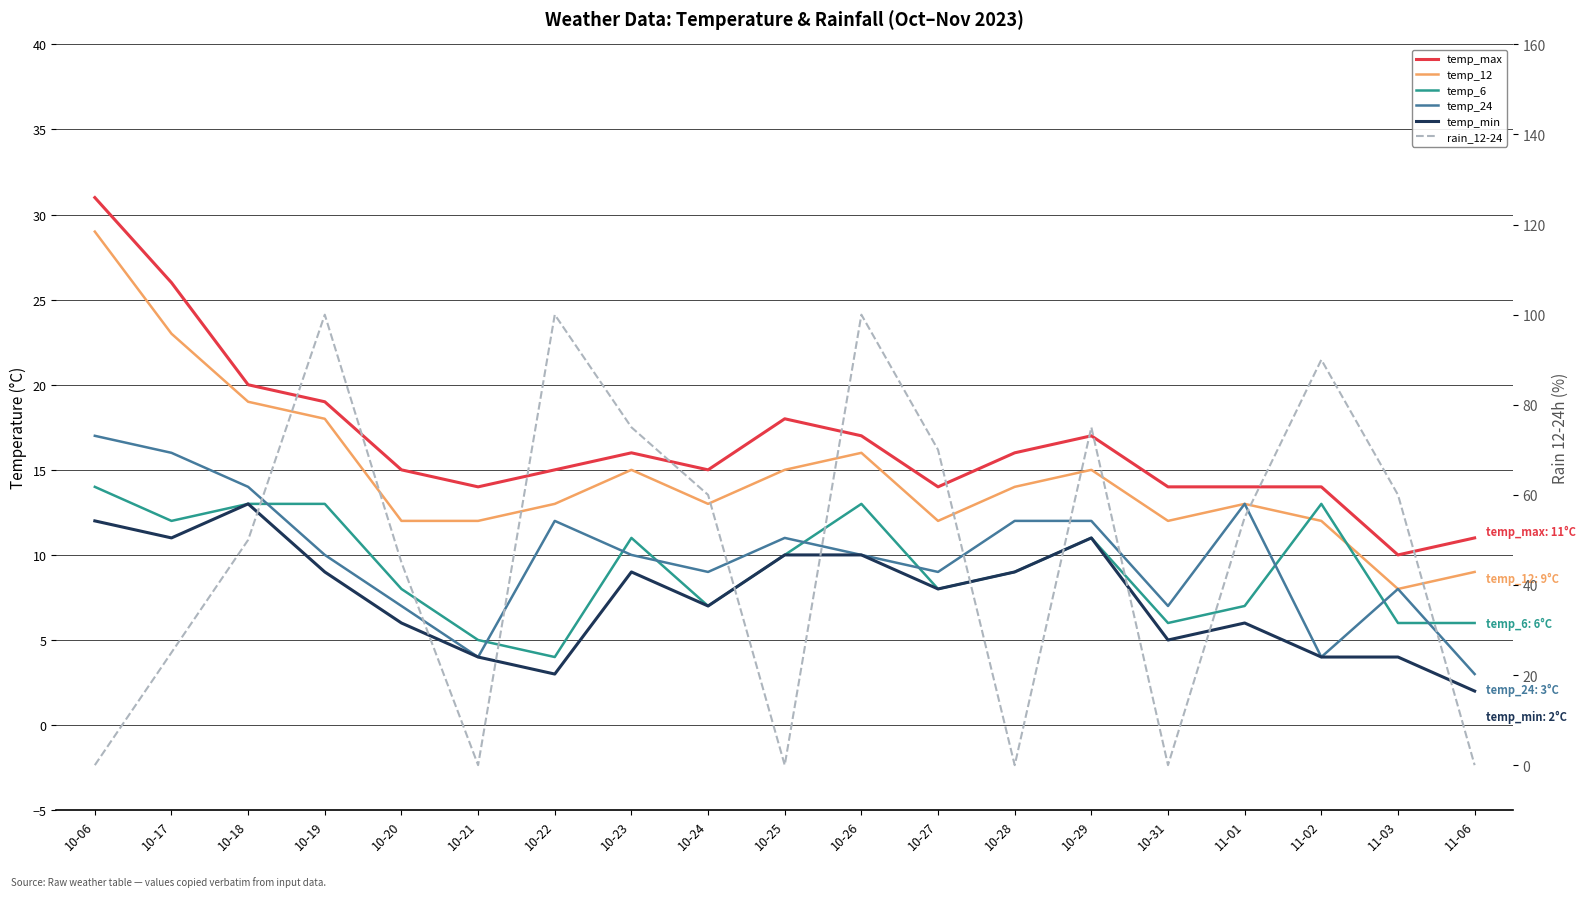

What is the difference between the highest and lowest values at 10-20?

39